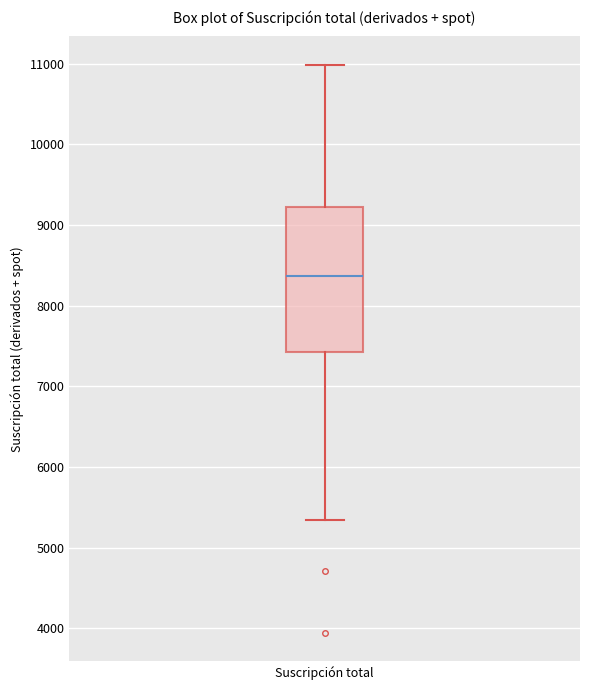

Where does the lower whisker of the box for Suscripción total end on the y-axis? The values are not printed on the chart, so give them approximately, as read against the axis.

5300